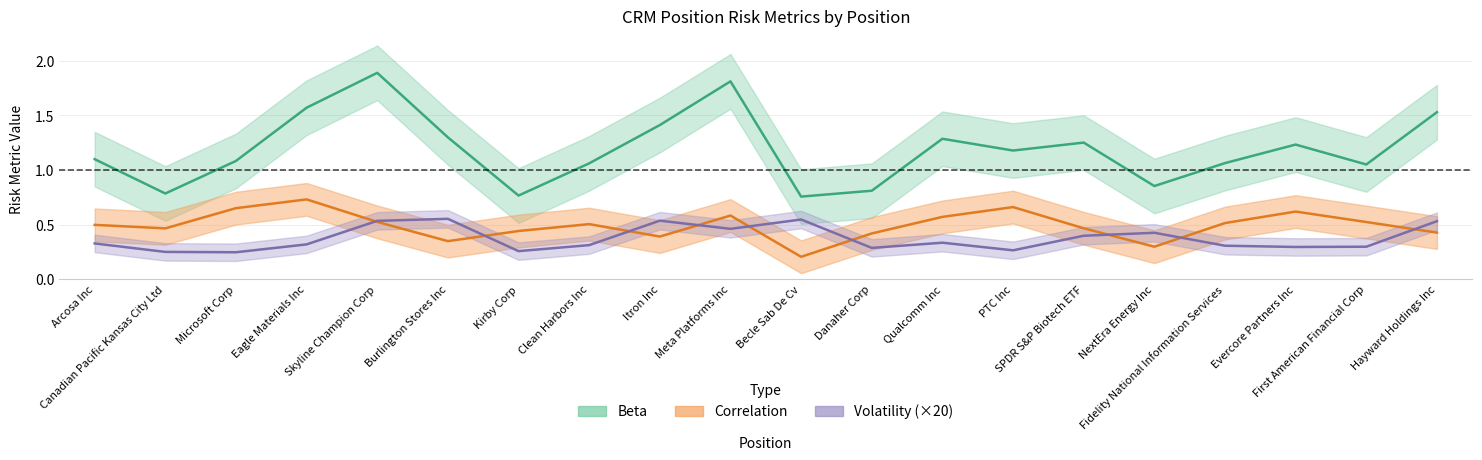

What is the average value of the Beta series?

1.2